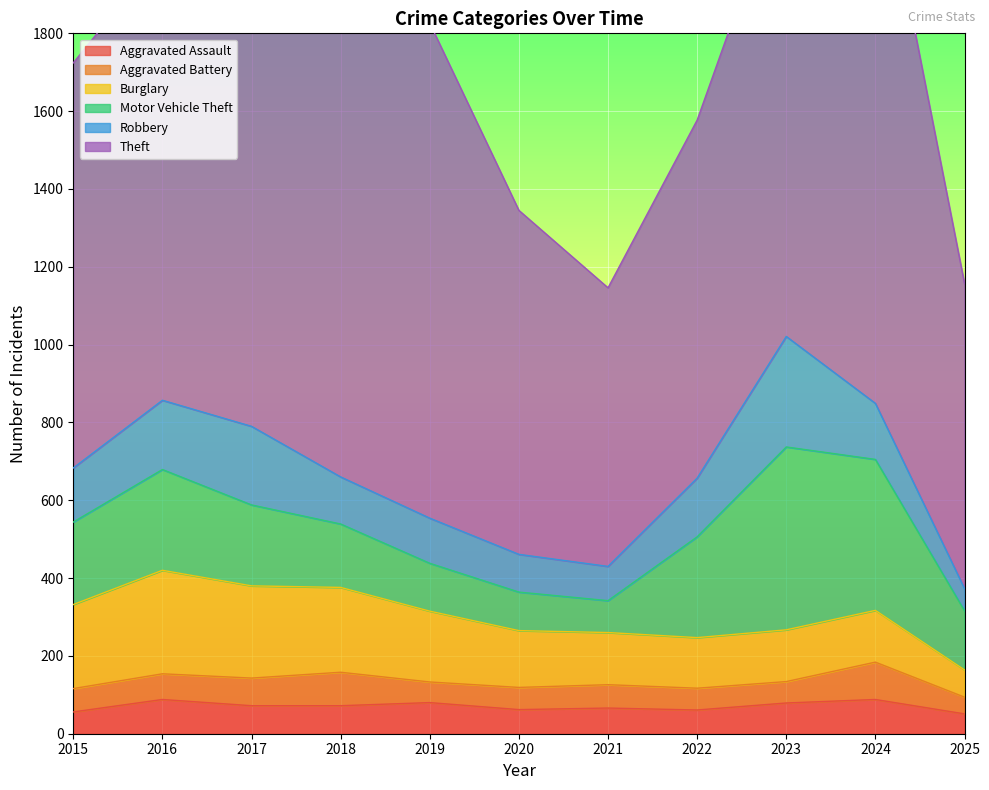

Rank the series by their maximum value, from lowest to highest.

Aggravated Assault, Aggravated Battery, Burglary, Robbery, Motor Vehicle Theft, Theft